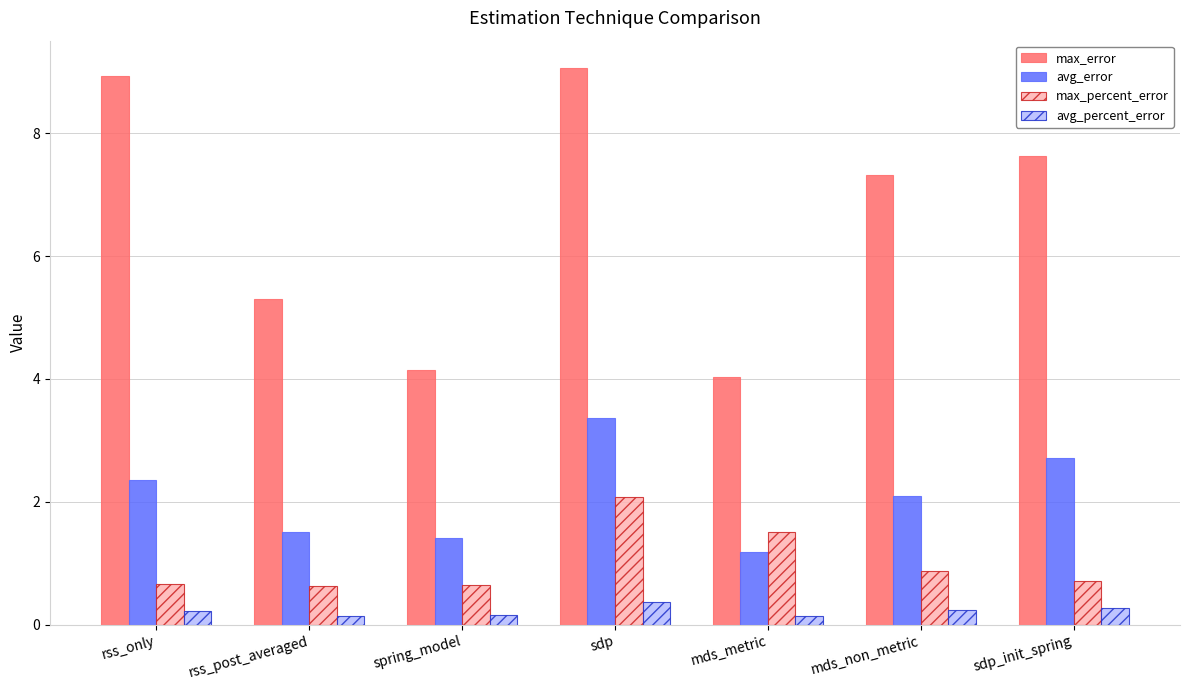

Is it true that max_error equals 0.9 at spring_model?

False